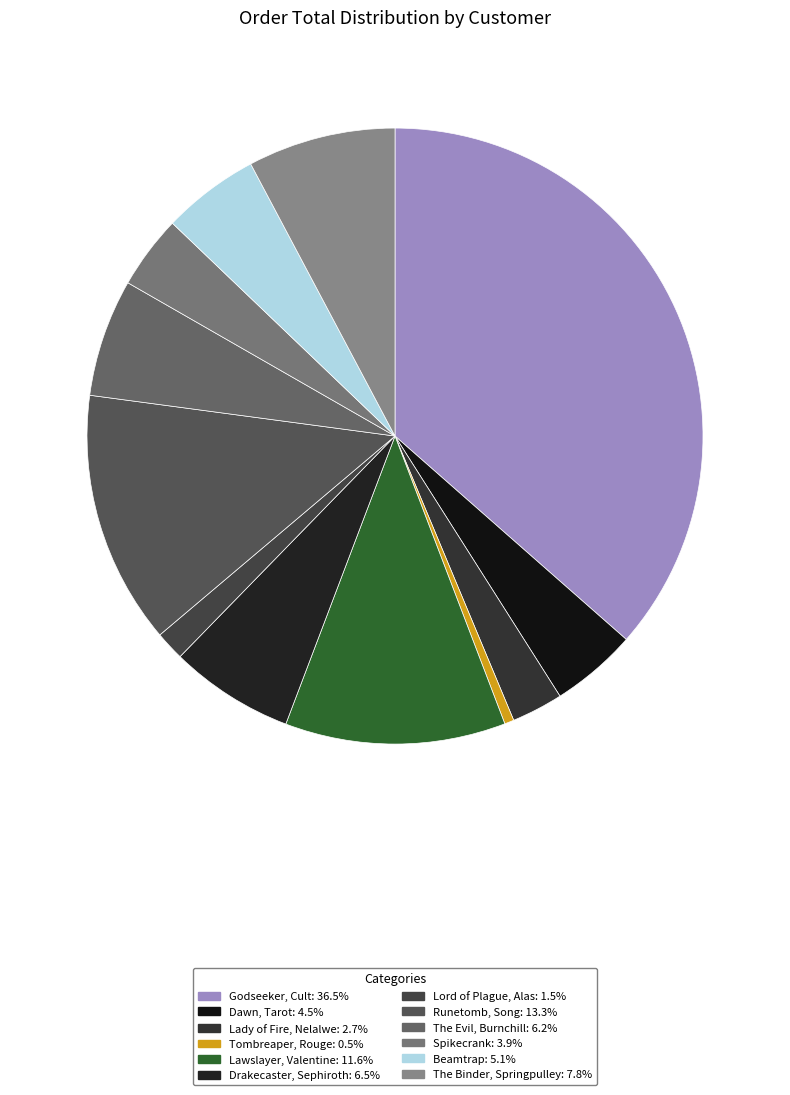

What percentage is the Godseeker, Cult slice, to the nearest percent?

36%